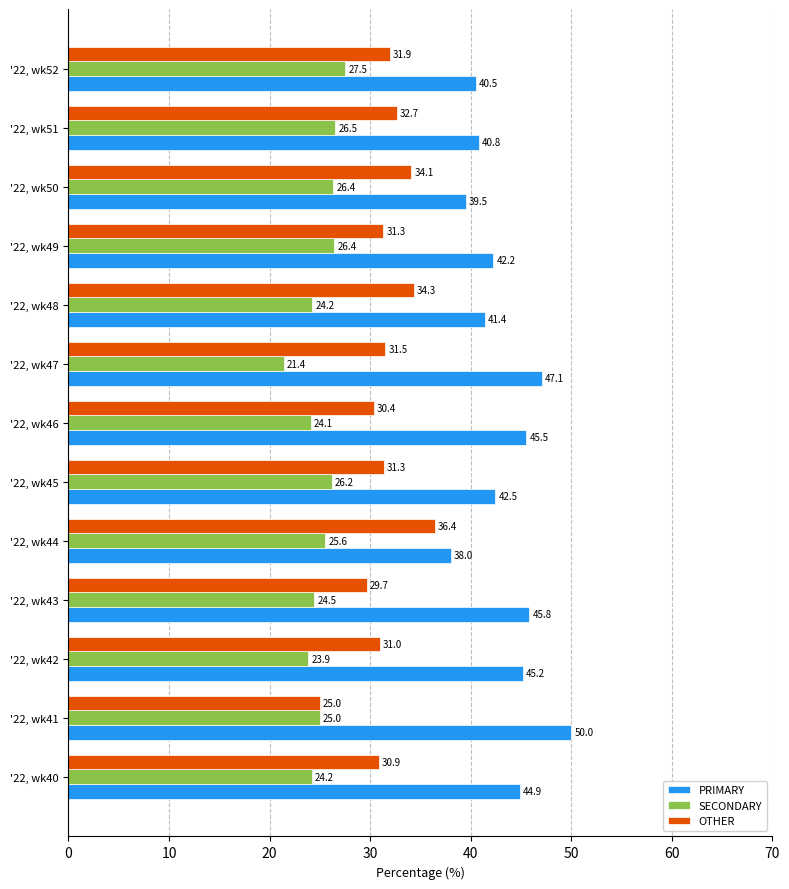

The value of PRIMARY at '22, wk40 is 28.2. True or false?

False